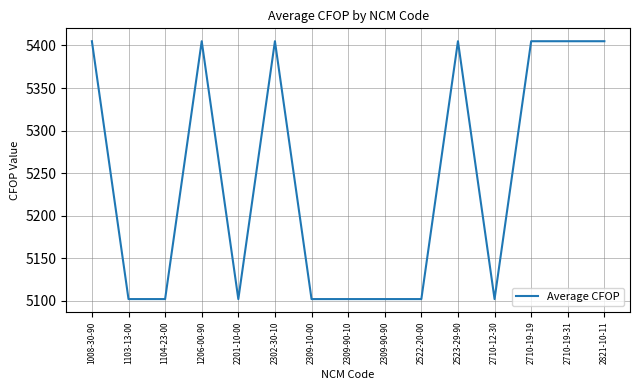

What position from the right is 2522-20-00?

6